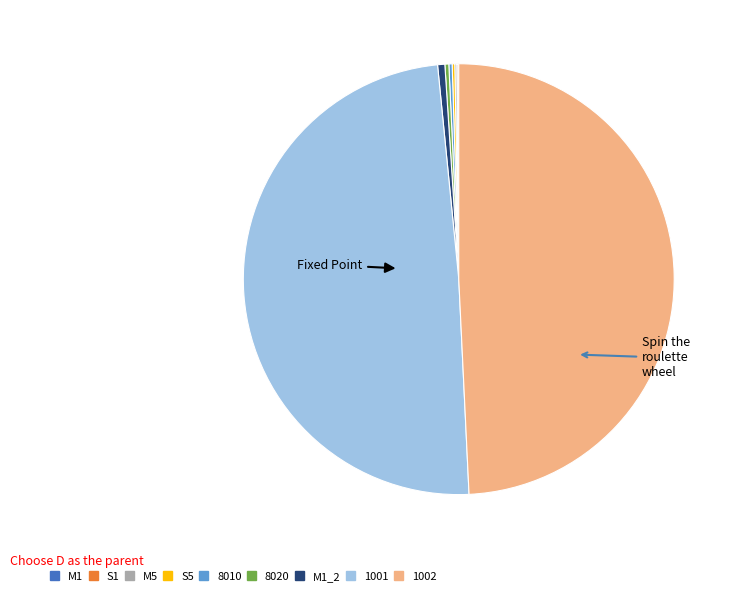

Rank the categories by value from lowest to highest.

M1, S1, M5, S5, 8010, 8020, M1_2, 1001, 1002